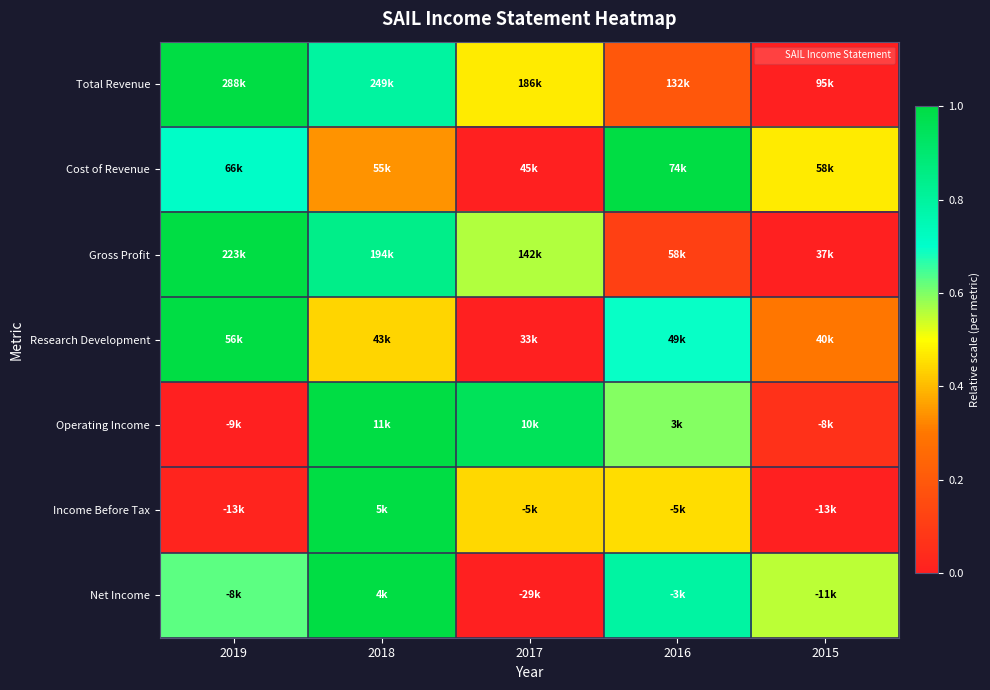

At which category is the sum across all series the highest?

2018